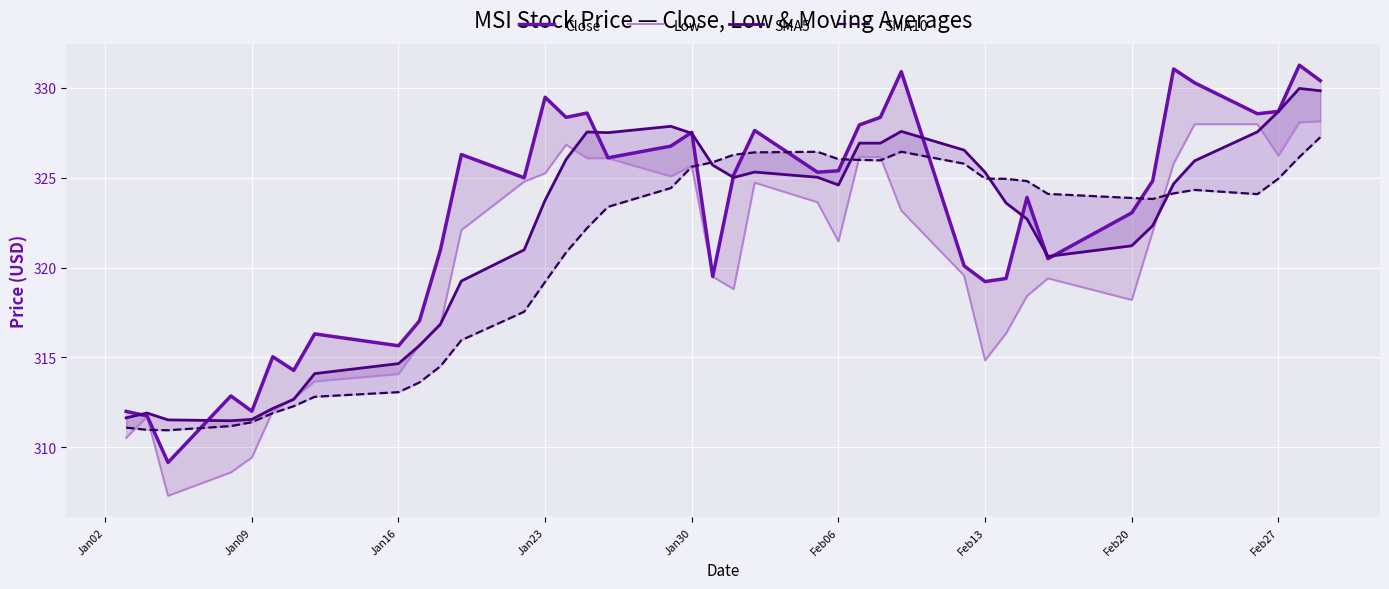

How many data points in SMA10 are above 324?

21